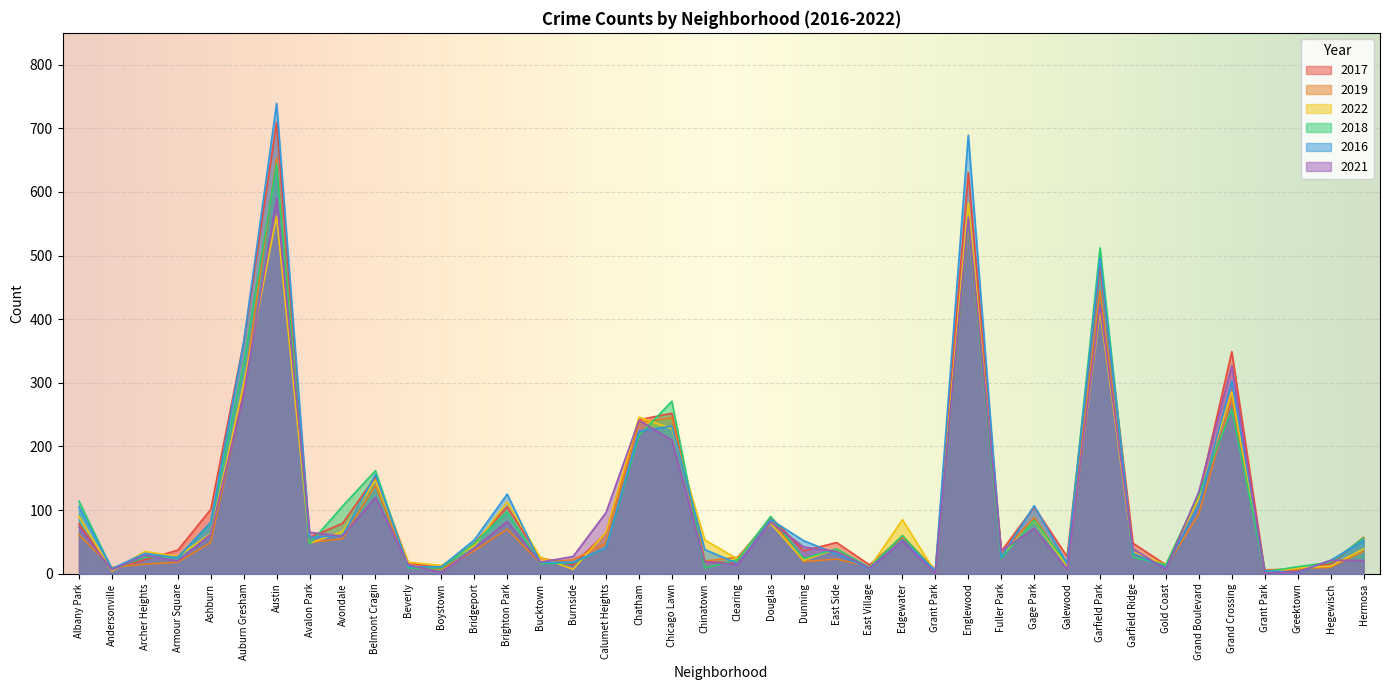

How many intersections are there between 2016 and 2021?

14